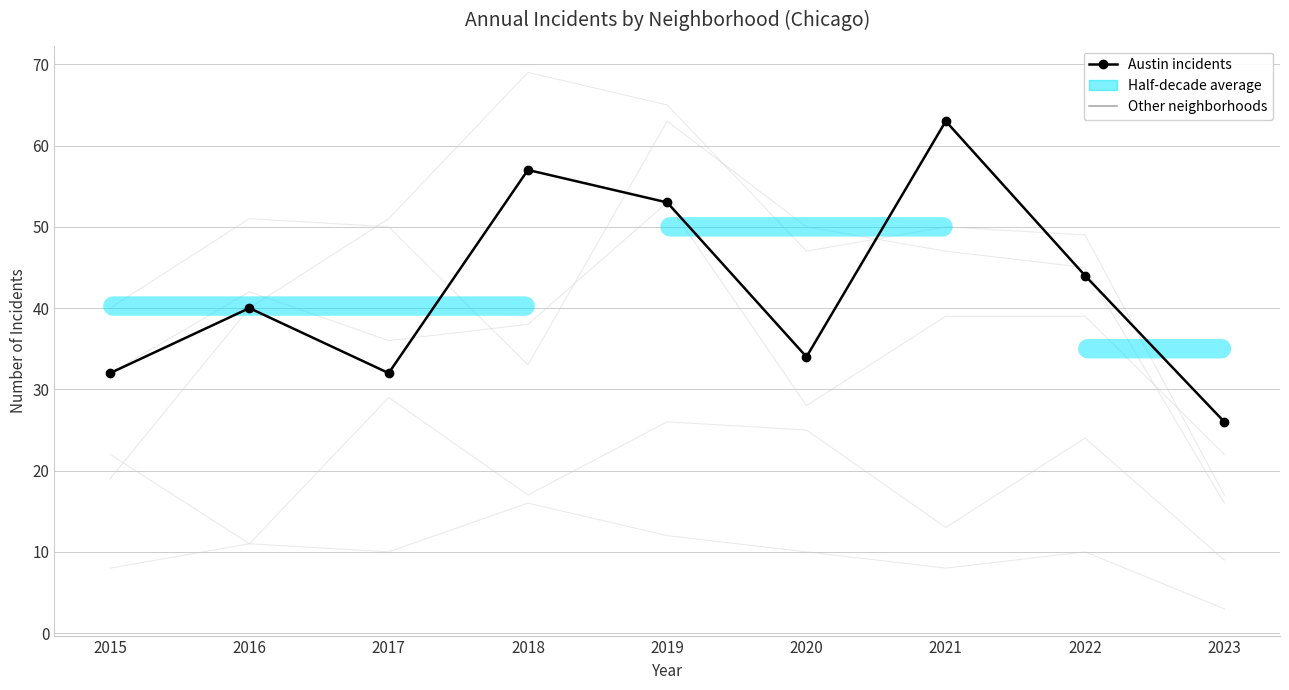

Count the number of categories in the chart.

9